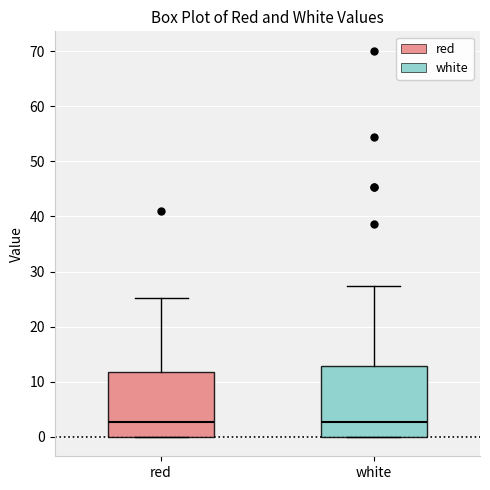

Reading left to right, read every box against the y-axis: the position of its median line, the range the box covers, and the ends of its whiskers. The values are not printed on the chart, so give them approximately, as read against the axis.

red: median 3, box 0 to 12, whiskers 0 to 25
white: median 3, box 0 to 13, whiskers 0 to 27